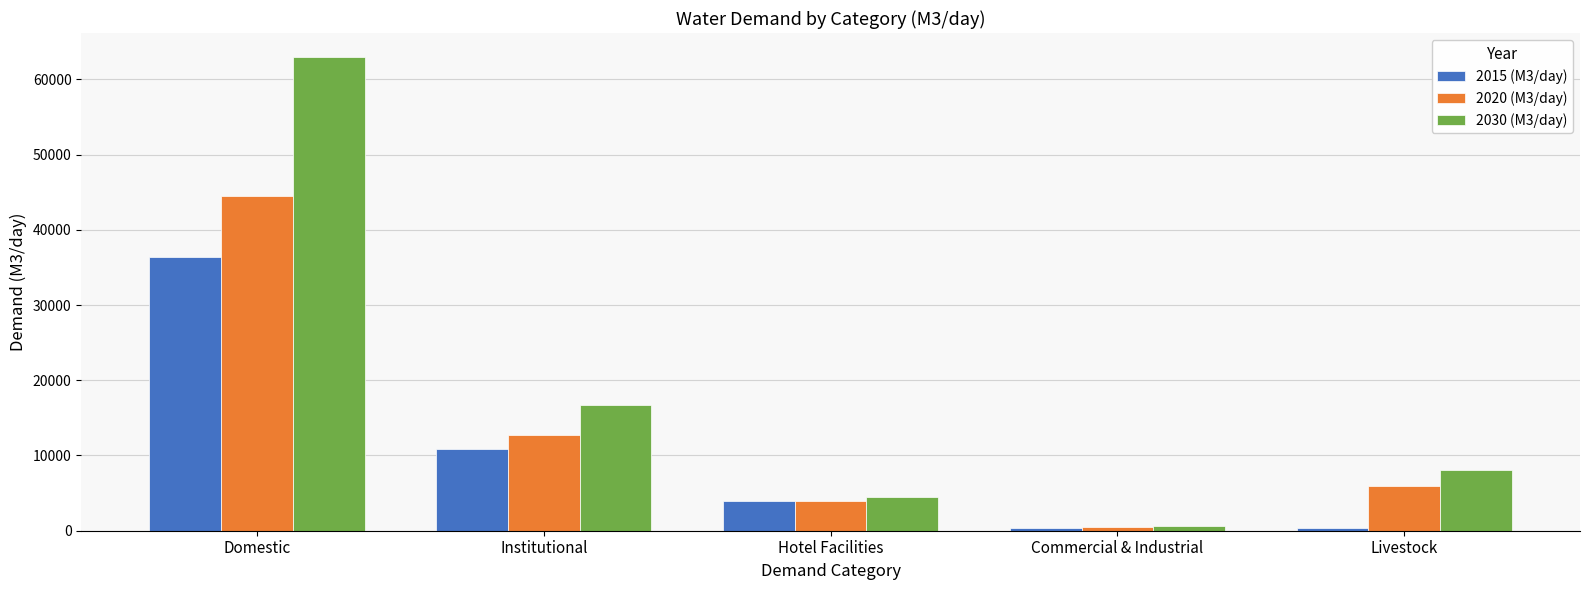

Rank the series by their average value, from lowest to highest.

2015 (M3/day), 2020 (M3/day), 2030 (M3/day)